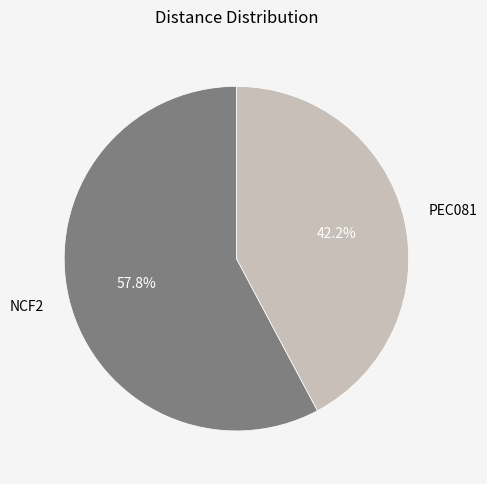

To the nearest percent, what is the difference between the PEC081 and NCF2 slice percentages?

16%